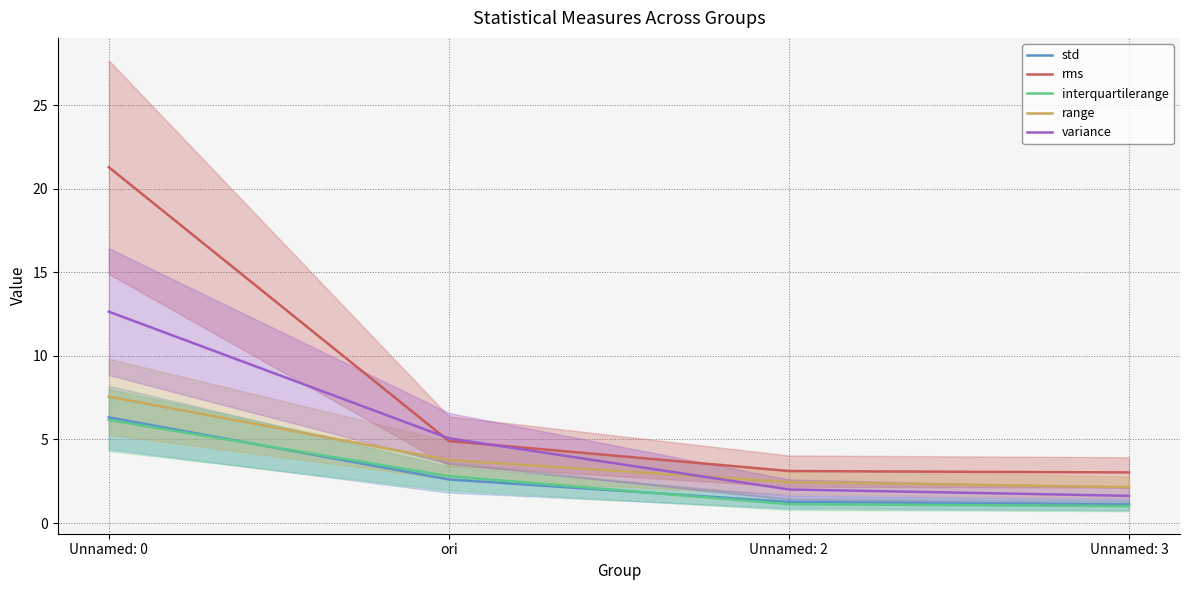

The variance series shows 0.3 at Unnamed: 3. True or false?

False